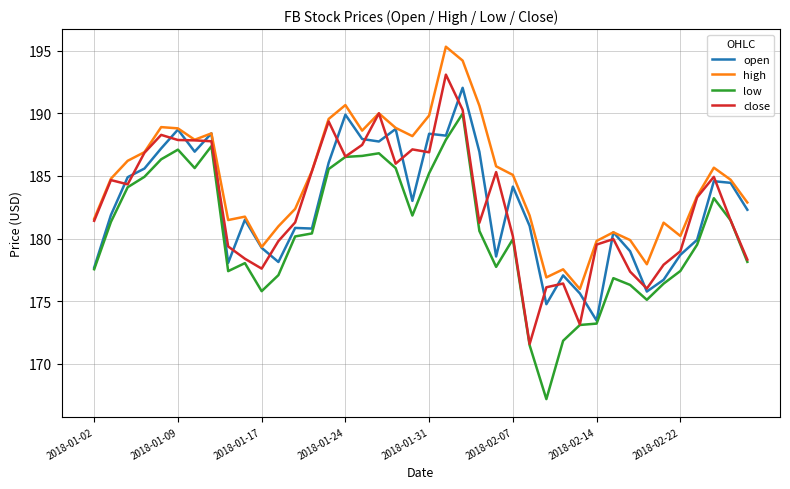

How many lines are shown in the chart?

4